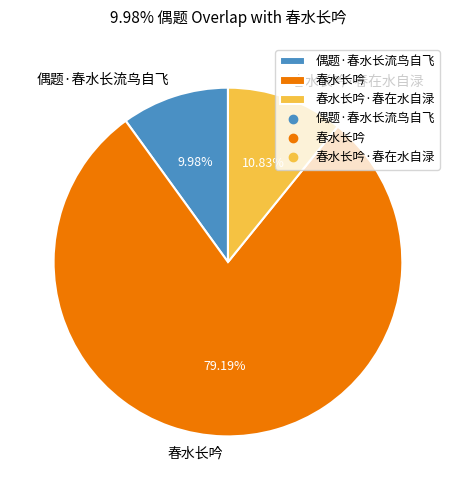

Between 春水长吟 and 春水长吟·春在水自渌, which is larger?

春水长吟